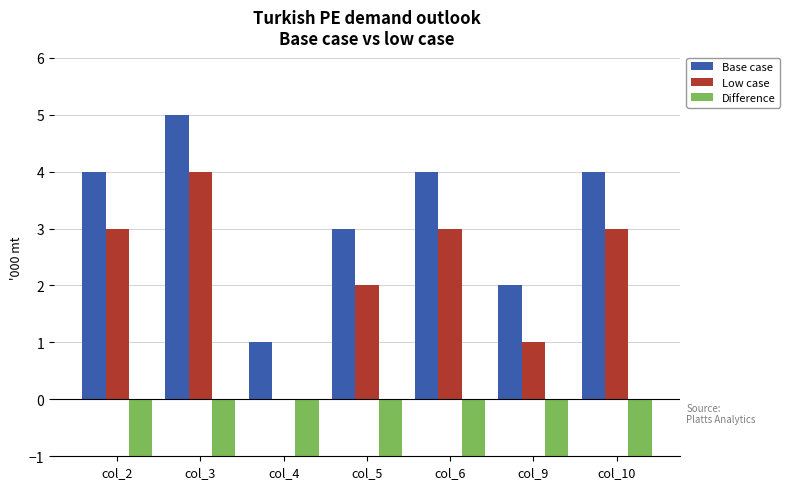

Is the value of Base case at col_2 greater than the value of Low case at col_10?

Yes